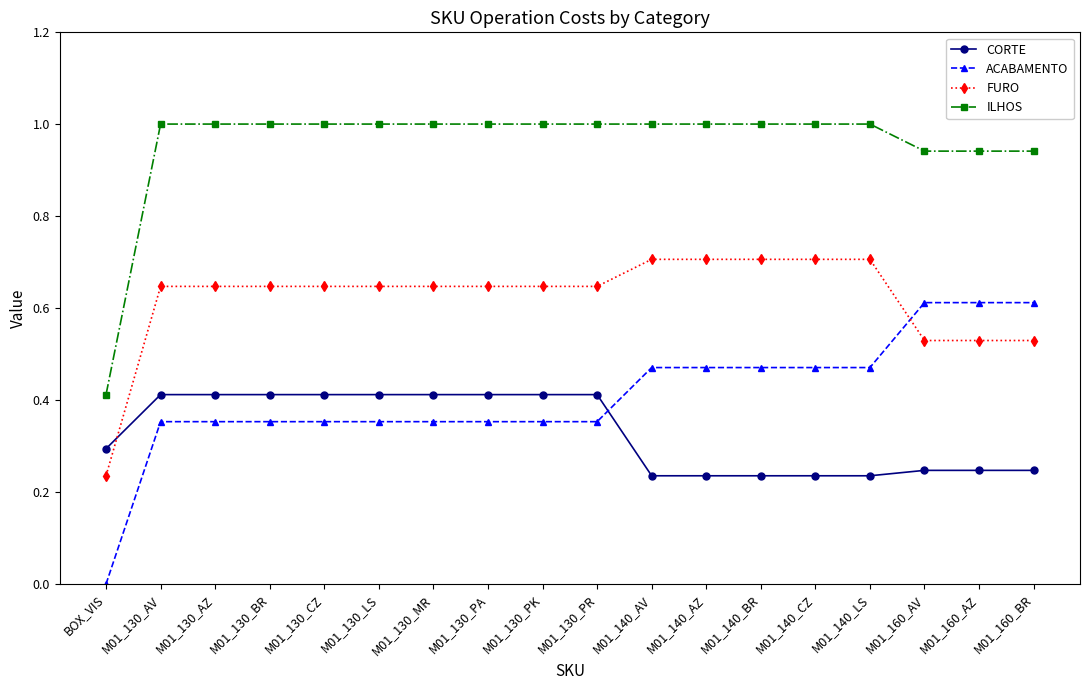

How many intersections are there between FURO and CORTE?

1